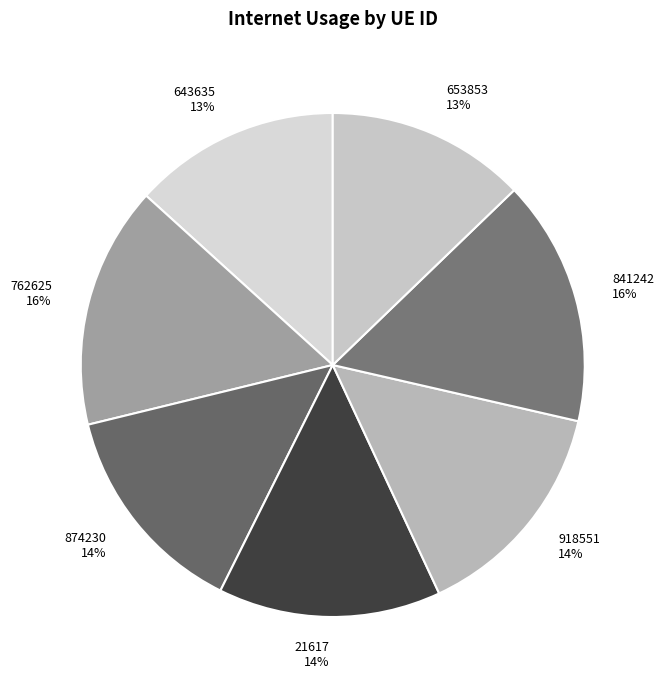

How many slices are in this pie chart?

7